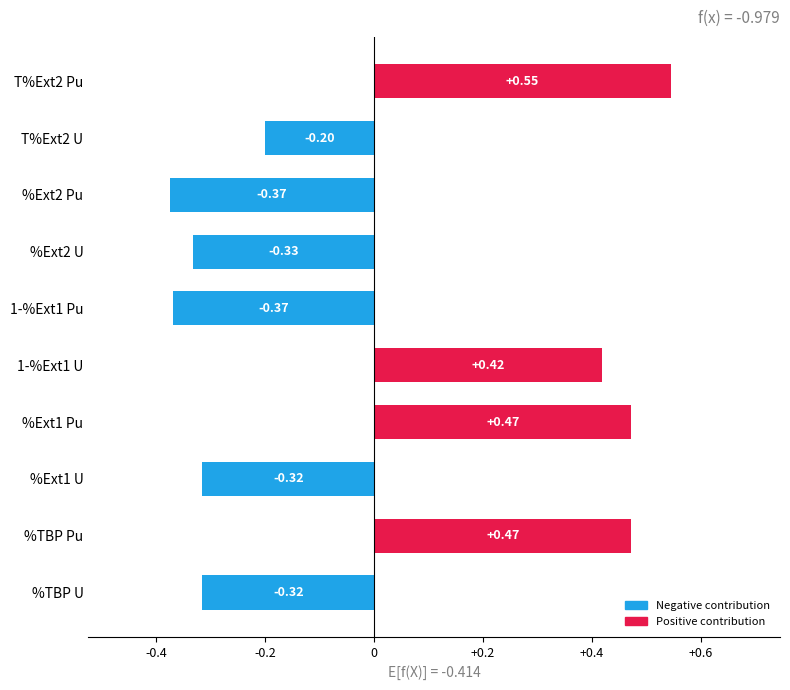

What is the difference between the maximum and minimum values?

0.9